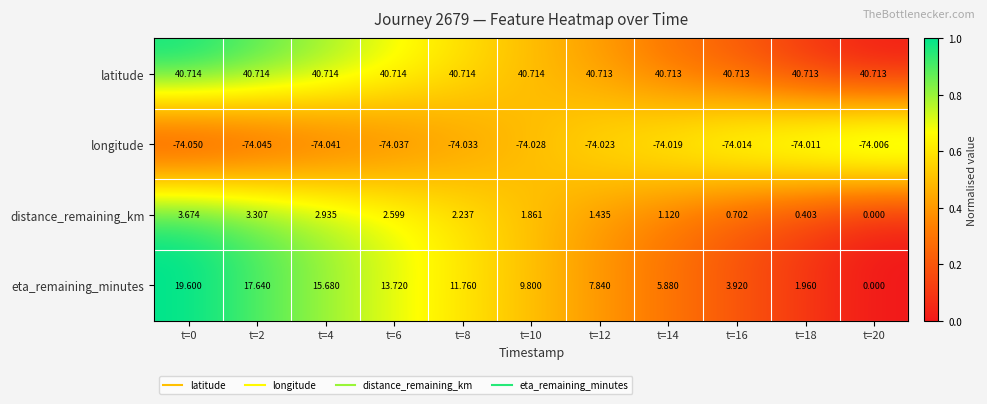

Count the number of data series in this chart.

4